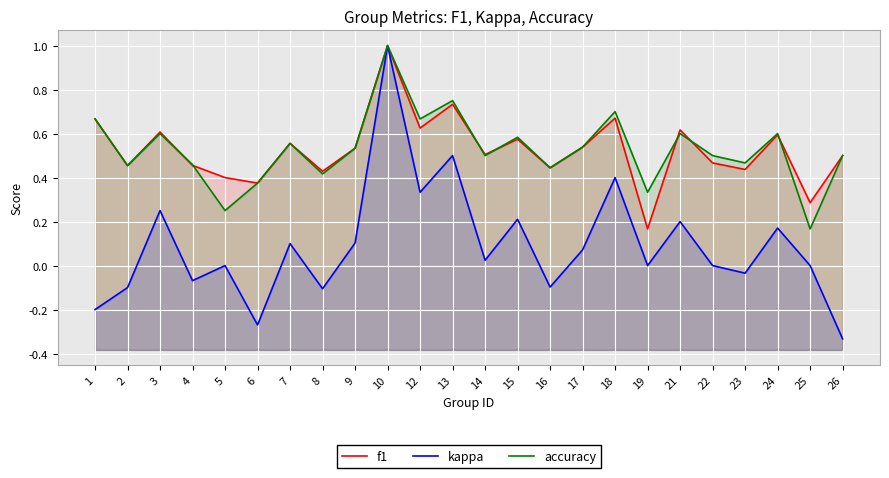

Does the chart display data point markers on the line(s)?

No